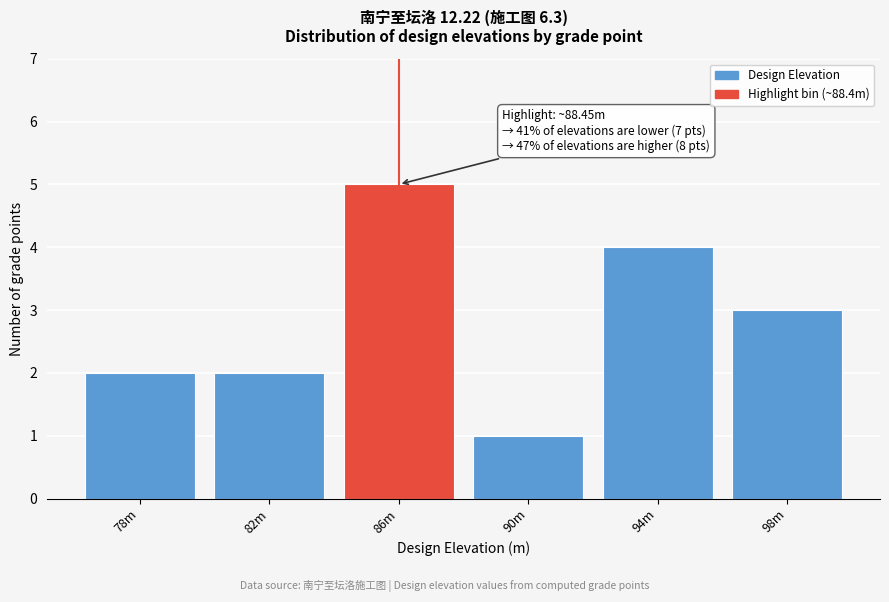

Reading right to left, transcribe all the data shown in this chart.

98m=3	94m=4	90m=1	86m=5	82m=2	78m=2